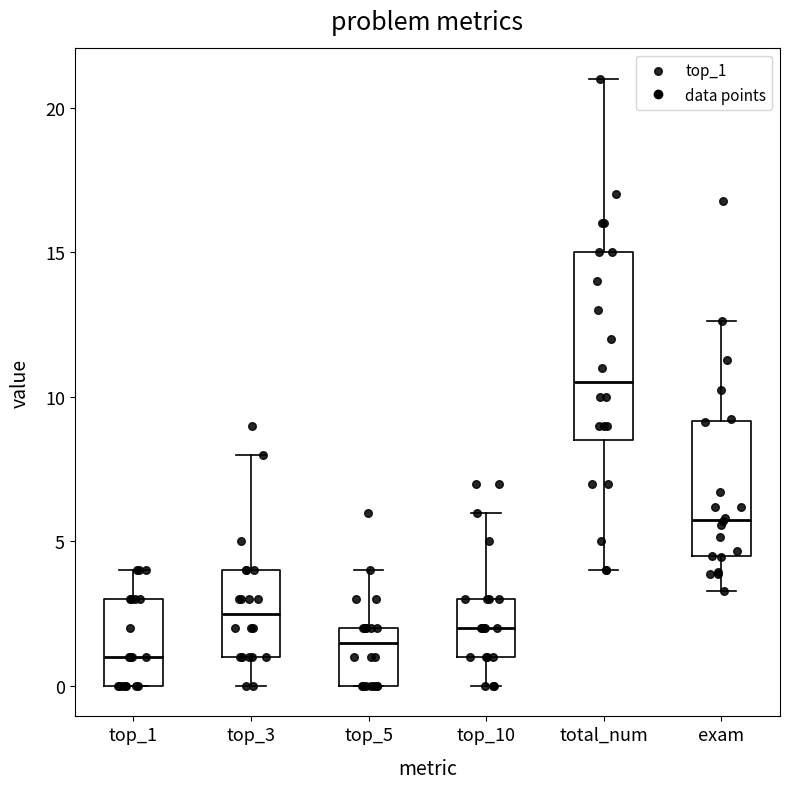

Comparing the boxes themselves (not the whiskers), which one is the tallest?

total_num